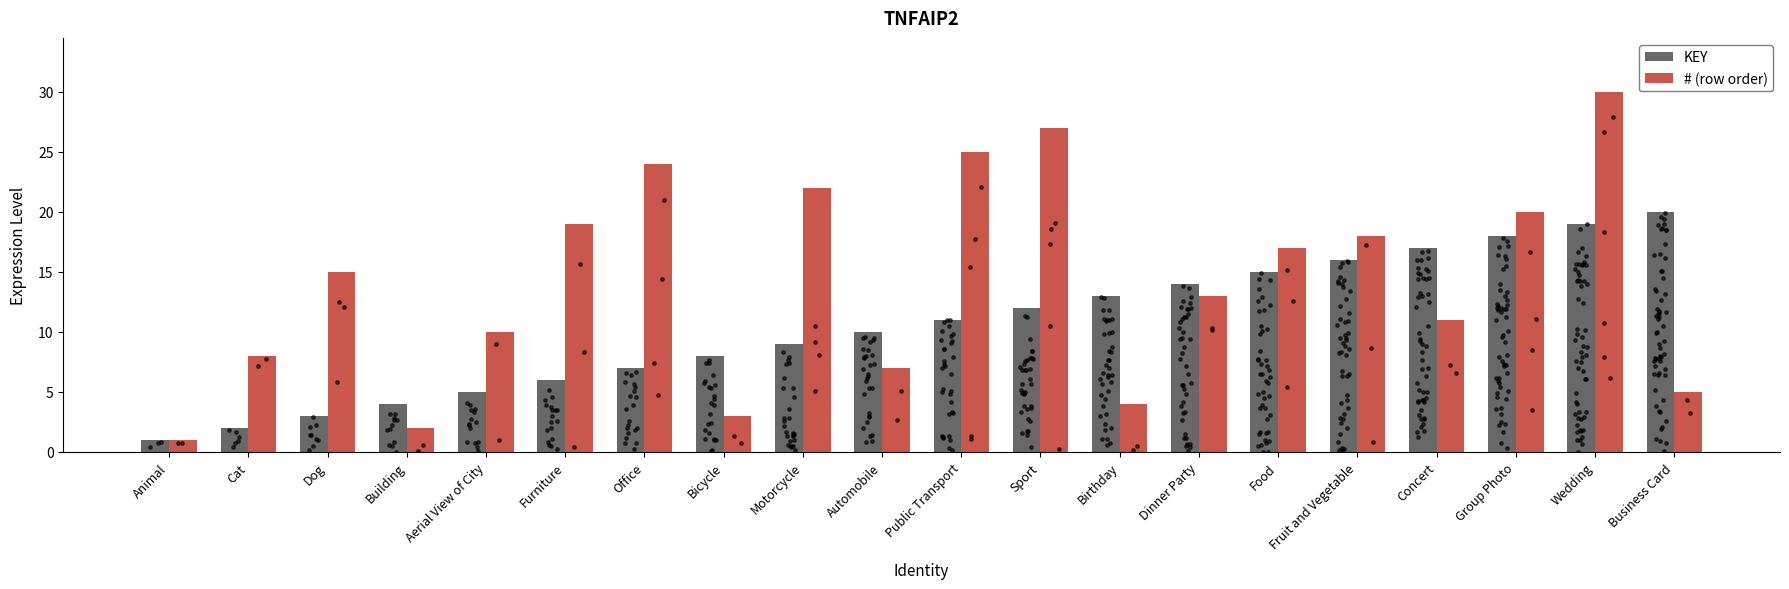

Which series has the largest Y range (max minus min)?

# (row order)